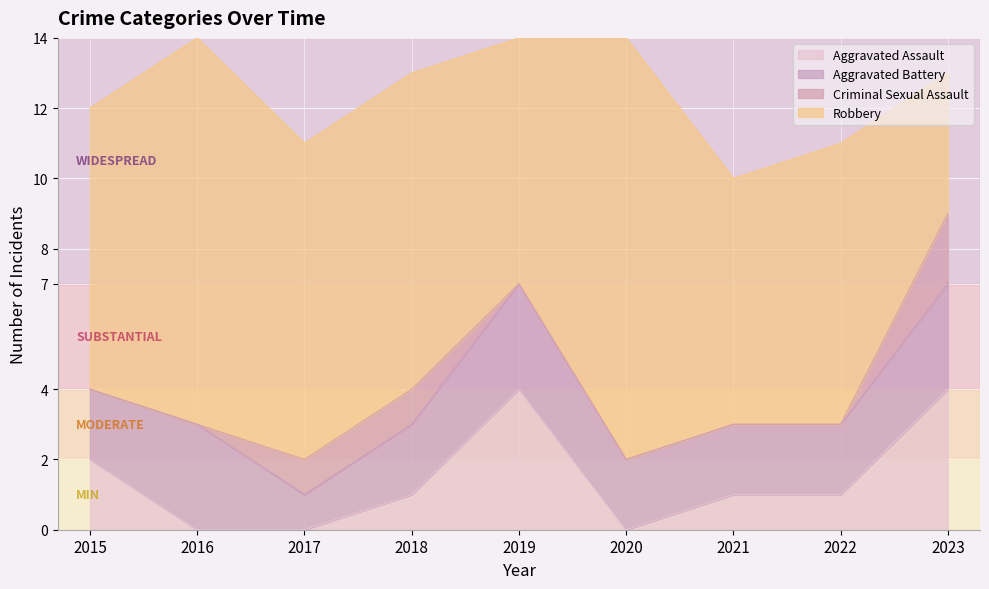

At which label does Aggravated Assault reach its minimum?

2016